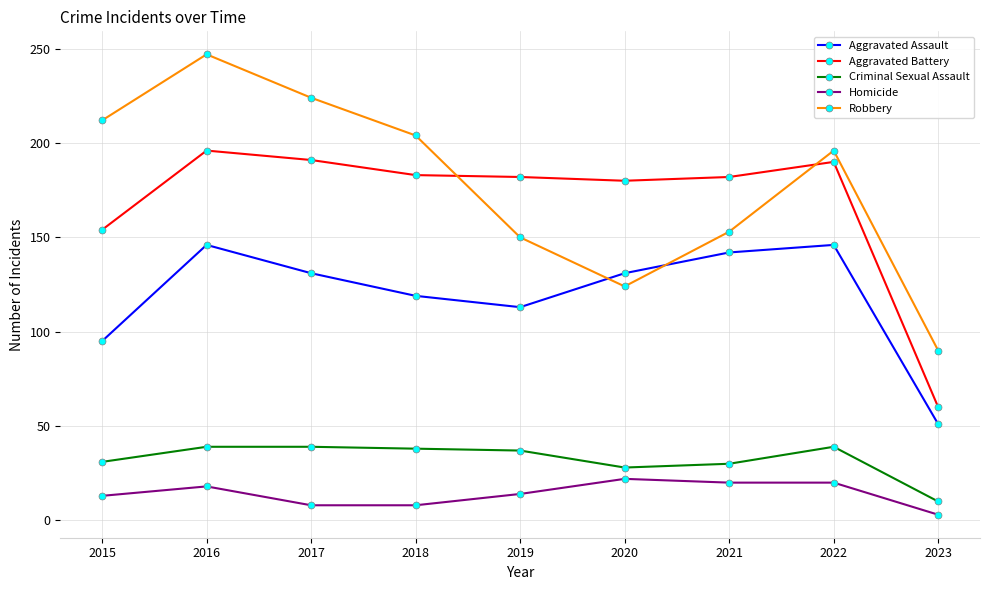

True or false: Robbery has a value of 198 at 2019.

False